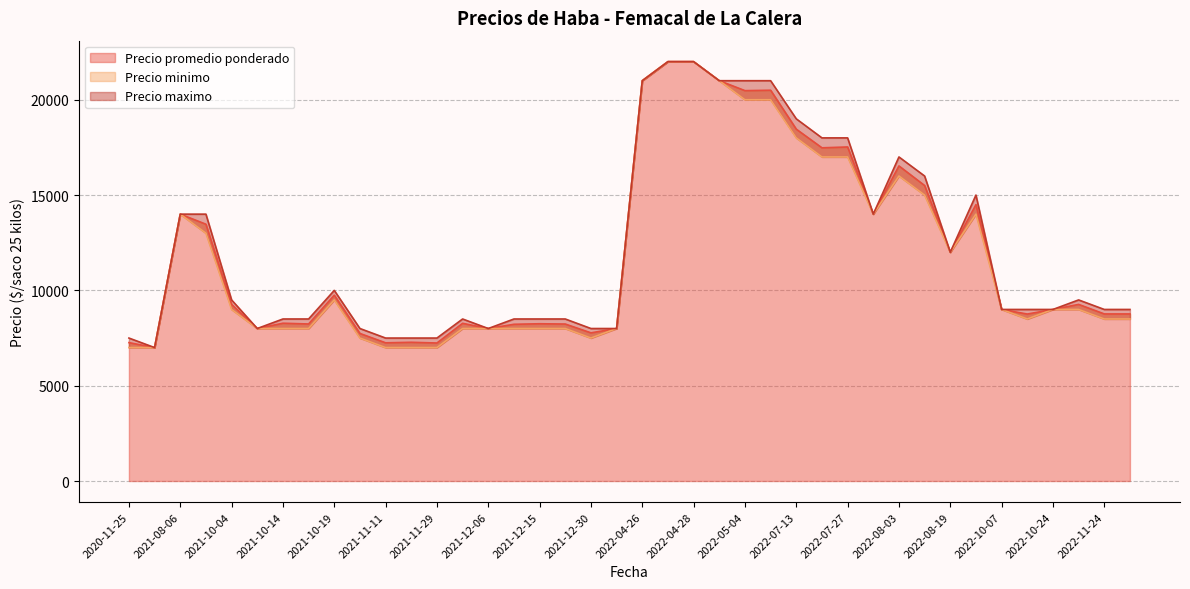

What is the sum of the Precio maximo values at 2022-11-15 and 2021-12-09?

18000